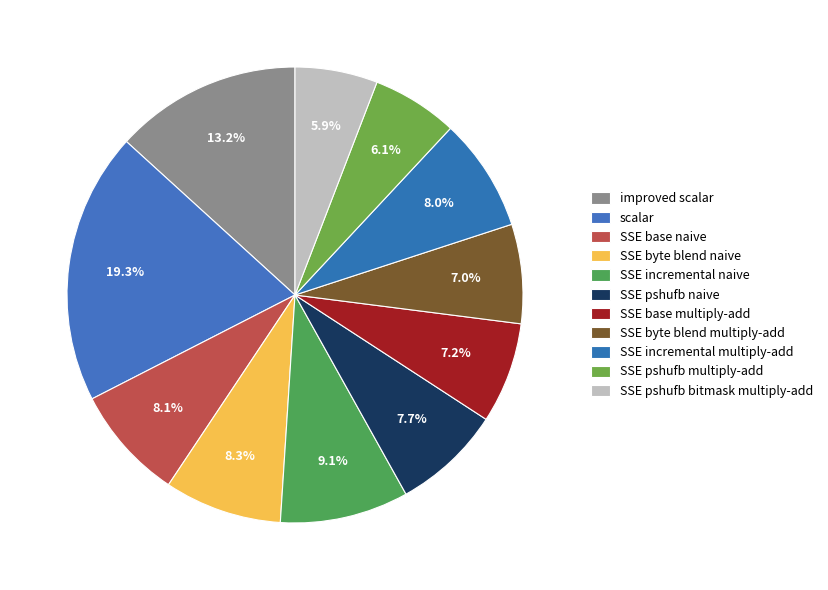

To the nearest percent, what percentage of the pie is SSE base naive?

8%